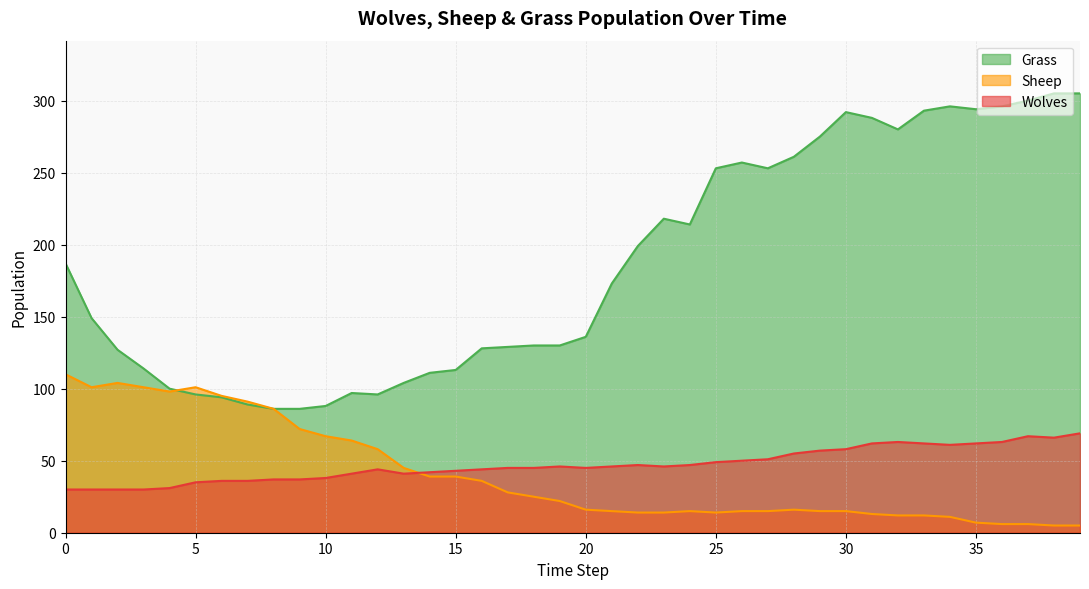

What is the value of the Grass point at the 4th from the left?

114